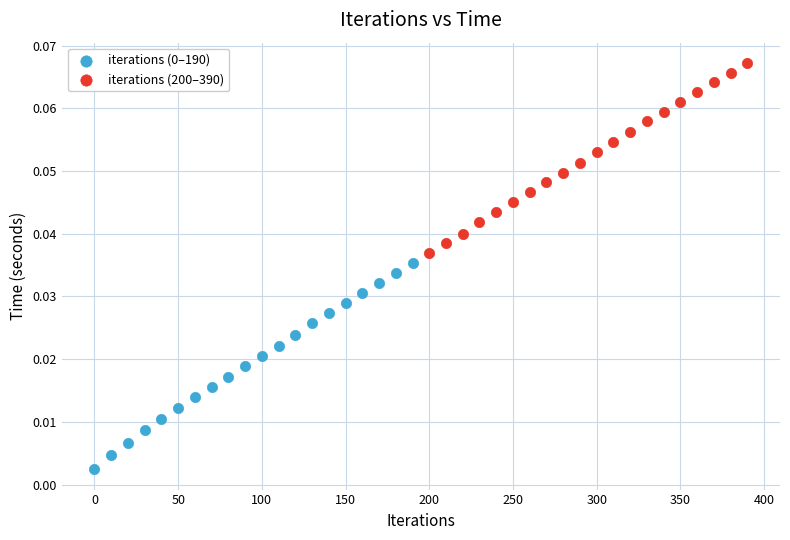

Which series contains the highest Y value?

iterations (200–390)